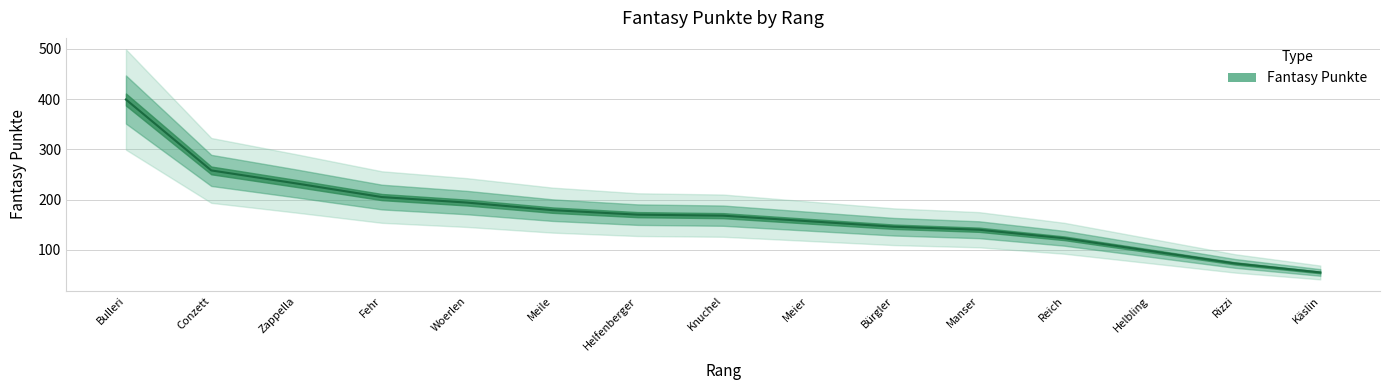

Does the chart display data point markers on the line(s)?

No